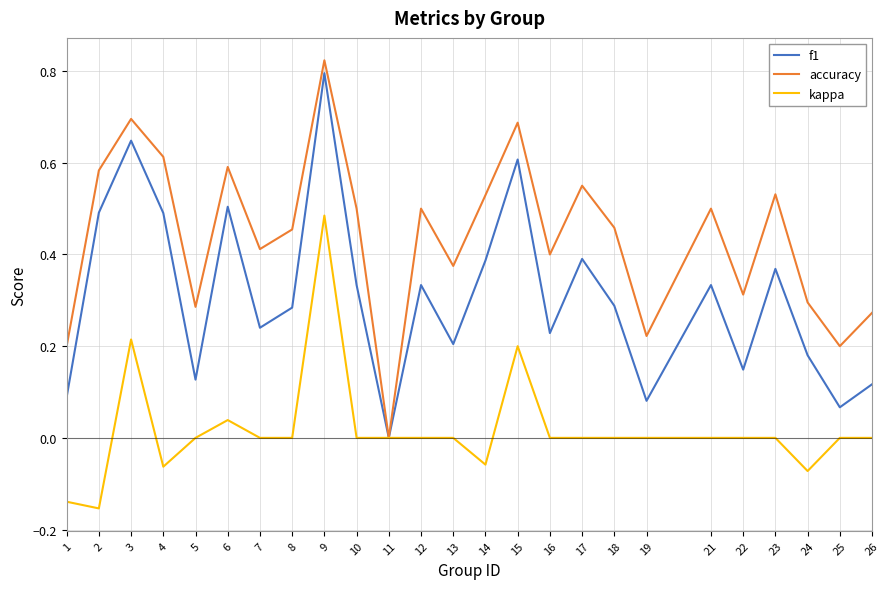

List the series in order of their overall mean, highest first.

accuracy, f1, kappa